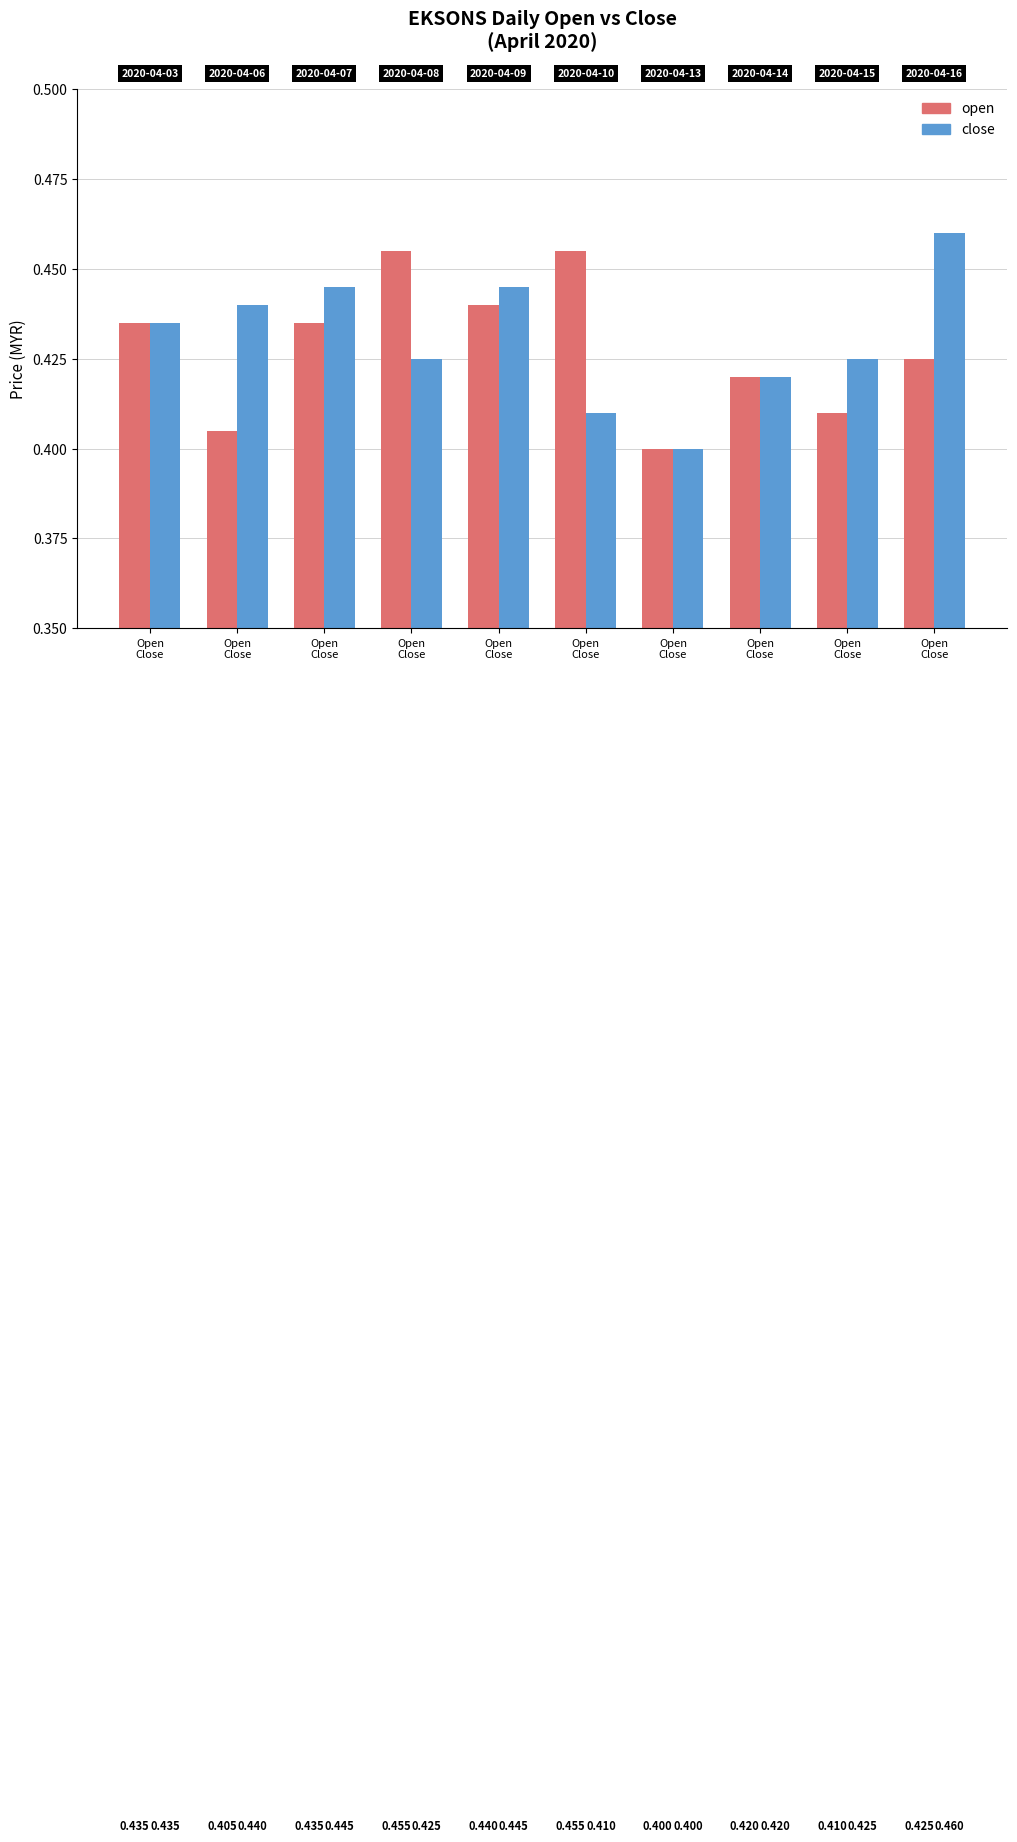

How many groups of bars are there?

10